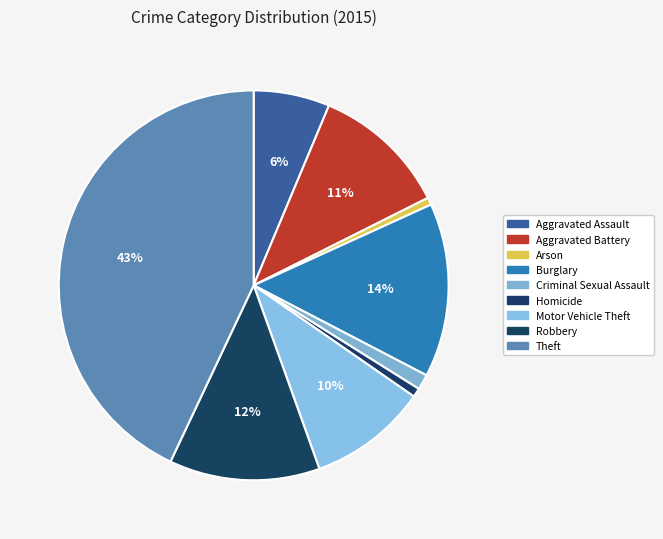

Count the number of slices in the pie.

9